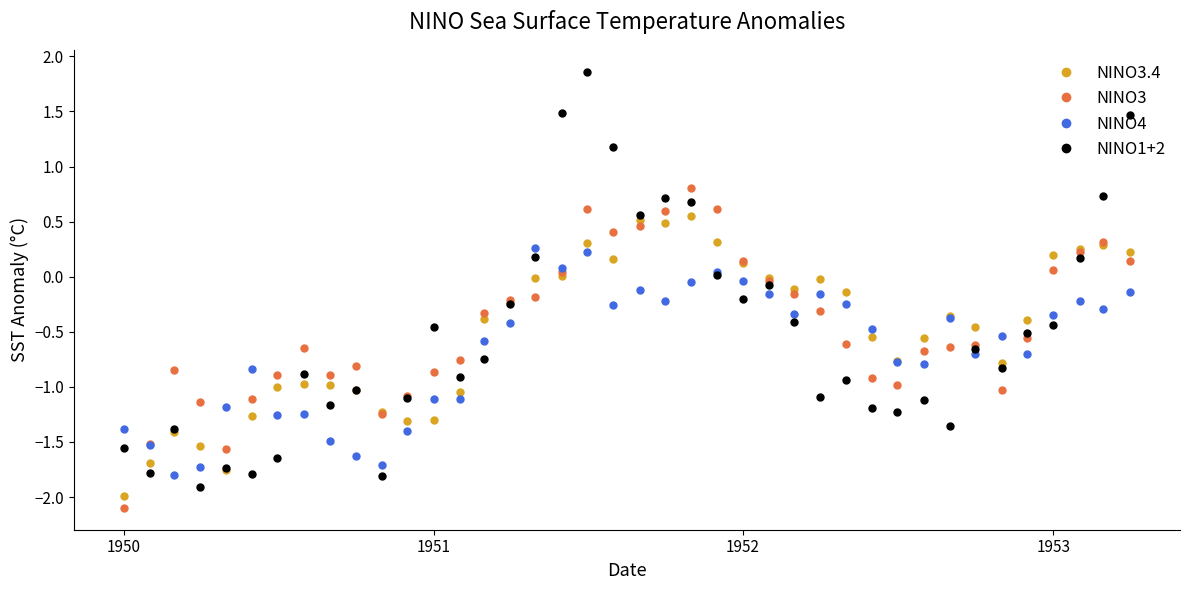

Which series has the widest spread of values?

NINO1+2